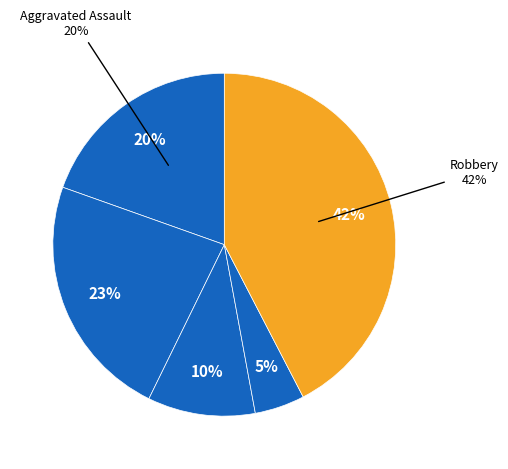

Approximately how many times larger is the value at Aggravated Assault compared to Aggravated Battery?

0.8